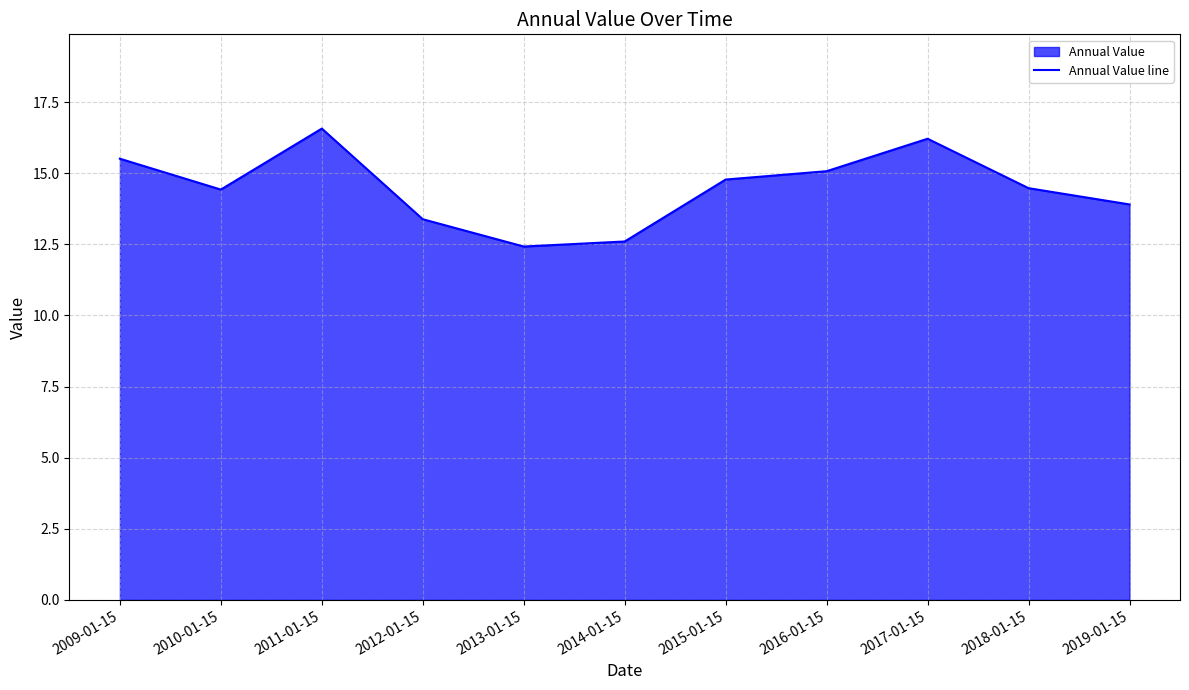

What is the sum of the values at 2009-01-15 and 2017-01-15?

31.7